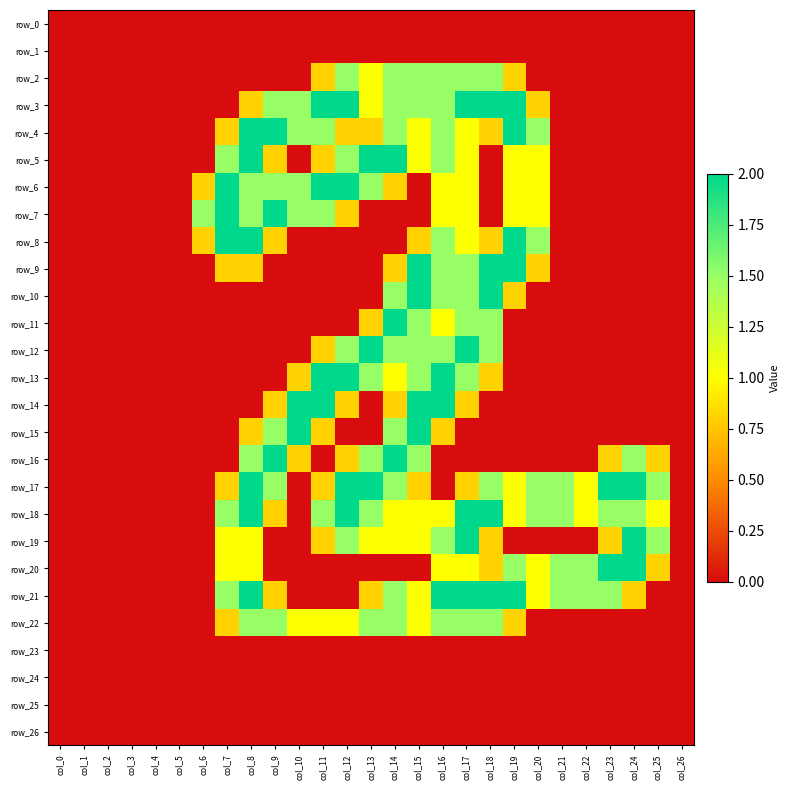

Reading left to right, transcribe all the data shown in this chart.

row_0: 0.0	0.0	0.0	0.0	0.0	0.0	0.0	0.0	0.0	0.0	0.0	0.0	0.0	0.0	0.0	0.0	0.0	0.0	0.0	0.0	0.0	0.0	0.0	0.0	0.0	0.0	0.0
row_1: 0.0	0.0	0.0	0.0	0.0	0.0	0.0	0.0	0.0	0.0	0.0	0.0	0.0	0.0	0.0	0.0	0.0	0.0	0.0	0.0	0.0	0.0	0.0	0.0	0.0	0.0	0.0
row_2: 0.0	0.0	0.0	0.0	0.0	0.0	0.0	0.0	0.0	0.0	0.0	0.8	1.5	1.0	1.5	1.5	1.5	1.5	1.5	0.8	0.0	0.0	0.0	0.0	0.0	0.0	0.0
row_3: 0.0	0.0	0.0	0.0	0.0	0.0	0.0	0.0	0.8	1.5	1.5	2.0	2.0	1.0	1.5	1.5	1.5	2.0	2.0	2.0	0.8	0.0	0.0	0.0	0.0	0.0	0.0
row_4: 0.0	0.0	0.0	0.0	0.0	0.0	0.0	0.8	2.0	2.0	1.5	1.5	0.8	0.8	1.5	1.0	1.5	1.0	0.8	2.0	1.5	0.0	0.0	0.0	0.0	0.0	0.0
row_5: 0.0	0.0	0.0	0.0	0.0	0.0	0.0	1.5	2.0	0.8	0.0	0.8	1.5	2.0	2.0	1.0	1.5	1.0	0.0	1.0	1.0	0.0	0.0	0.0	0.0	0.0	0.0
row_6: 0.0	0.0	0.0	0.0	0.0	0.0	0.8	2.0	1.5	1.5	1.5	2.0	2.0	1.5	0.8	0.0	1.0	1.0	0.0	1.0	1.0	0.0	0.0	0.0	0.0	0.0	0.0
row_7: 0.0	0.0	0.0	0.0	0.0	0.0	1.5	2.0	1.5	2.0	1.5	1.5	0.8	0.0	0.0	0.0	1.0	1.0	0.0	1.0	1.0	0.0	0.0	0.0	0.0	0.0	0.0
row_8: 0.0	0.0	0.0	0.0	0.0	0.0	0.8	2.0	2.0	0.8	0.0	0.0	0.0	0.0	0.0	0.8	1.5	1.0	0.8	2.0	1.5	0.0	0.0	0.0	0.0	0.0	0.0
row_9: 0.0	0.0	0.0	0.0	0.0	0.0	0.0	0.8	0.8	0.0	0.0	0.0	0.0	0.0	0.8	2.0	1.5	1.5	2.0	2.0	0.8	0.0	0.0	0.0	0.0	0.0	0.0
row_10: 0.0	0.0	0.0	0.0	0.0	0.0	0.0	0.0	0.0	0.0	0.0	0.0	0.0	0.0	1.5	2.0	1.5	1.5	2.0	0.8	0.0	0.0	0.0	0.0	0.0	0.0	0.0
row_11: 0.0	0.0	0.0	0.0	0.0	0.0	0.0	0.0	0.0	0.0	0.0	0.0	0.0	0.8	2.0	1.5	1.0	1.5	1.5	0.0	0.0	0.0	0.0	0.0	0.0	0.0	0.0
row_12: 0.0	0.0	0.0	0.0	0.0	0.0	0.0	0.0	0.0	0.0	0.0	0.8	1.5	2.0	1.5	1.5	1.5	2.0	1.5	0.0	0.0	0.0	0.0	0.0	0.0	0.0	0.0
row_13: 0.0	0.0	0.0	0.0	0.0	0.0	0.0	0.0	0.0	0.0	0.8	2.0	2.0	1.5	1.0	1.5	2.0	1.5	0.8	0.0	0.0	0.0	0.0	0.0	0.0	0.0	0.0
row_14: 0.0	0.0	0.0	0.0	0.0	0.0	0.0	0.0	0.0	0.8	2.0	2.0	0.8	0.0	0.8	2.0	2.0	0.8	0.0	0.0	0.0	0.0	0.0	0.0	0.0	0.0	0.0
row_15: 0.0	0.0	0.0	0.0	0.0	0.0	0.0	0.0	0.8	1.5	2.0	0.8	0.0	0.0	1.5	2.0	0.8	0.0	0.0	0.0	0.0	0.0	0.0	0.0	0.0	0.0	0.0
row_16: 0.0	0.0	0.0	0.0	0.0	0.0	0.0	0.0	1.5	2.0	0.8	0.0	0.8	1.5	2.0	1.5	0.0	0.0	0.0	0.0	0.0	0.0	0.0	0.8	1.5	0.8	0.0
row_17: 0.0	0.0	0.0	0.0	0.0	0.0	0.0	0.8	2.0	1.5	0.0	0.8	2.0	2.0	1.5	0.8	0.0	0.8	1.5	1.0	1.5	1.5	1.0	2.0	2.0	1.5	0.0
row_18: 0.0	0.0	0.0	0.0	0.0	0.0	0.0	1.5	2.0	0.8	0.0	1.5	2.0	1.5	1.0	1.0	1.0	2.0	2.0	1.0	1.5	1.5	1.0	1.5	1.5	1.0	0.0
row_19: 0.0	0.0	0.0	0.0	0.0	0.0	0.0	1.0	1.0	0.0	0.0	0.8	1.5	1.0	1.0	1.0	1.5	2.0	0.8	0.0	0.0	0.0	0.0	0.8	2.0	1.5	0.0
row_20: 0.0	0.0	0.0	0.0	0.0	0.0	0.0	1.0	1.0	0.0	0.0	0.0	0.0	0.0	0.0	0.0	1.0	1.0	0.8	1.5	1.0	1.5	1.5	2.0	2.0	0.8	0.0
row_21: 0.0	0.0	0.0	0.0	0.0	0.0	0.0	1.5	2.0	0.8	0.0	0.0	0.0	0.8	1.5	1.0	2.0	2.0	2.0	2.0	1.0	1.5	1.5	1.5	0.8	0.0	0.0
row_22: 0.0	0.0	0.0	0.0	0.0	0.0	0.0	0.8	1.5	1.5	1.0	1.0	1.0	1.5	1.5	1.0	1.5	1.5	1.5	0.8	0.0	0.0	0.0	0.0	0.0	0.0	0.0
row_23: 0.0	0.0	0.0	0.0	0.0	0.0	0.0	0.0	0.0	0.0	0.0	0.0	0.0	0.0	0.0	0.0	0.0	0.0	0.0	0.0	0.0	0.0	0.0	0.0	0.0	0.0	0.0
row_24: 0.0	0.0	0.0	0.0	0.0	0.0	0.0	0.0	0.0	0.0	0.0	0.0	0.0	0.0	0.0	0.0	0.0	0.0	0.0	0.0	0.0	0.0	0.0	0.0	0.0	0.0	0.0
row_25: 0.0	0.0	0.0	0.0	0.0	0.0	0.0	0.0	0.0	0.0	0.0	0.0	0.0	0.0	0.0	0.0	0.0	0.0	0.0	0.0	0.0	0.0	0.0	0.0	0.0	0.0	0.0
row_26: 0.0	0.0	0.0	0.0	0.0	0.0	0.0	0.0	0.0	0.0	0.0	0.0	0.0	0.0	0.0	0.0	0.0	0.0	0.0	0.0	0.0	0.0	0.0	0.0	0.0	0.0	0.0